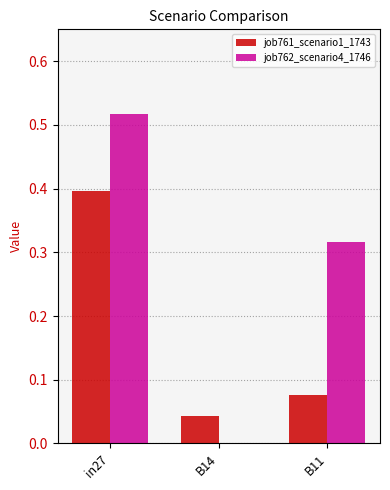

The value of job762_scenario4_1746 at in27 is 0.3. True or false?

False